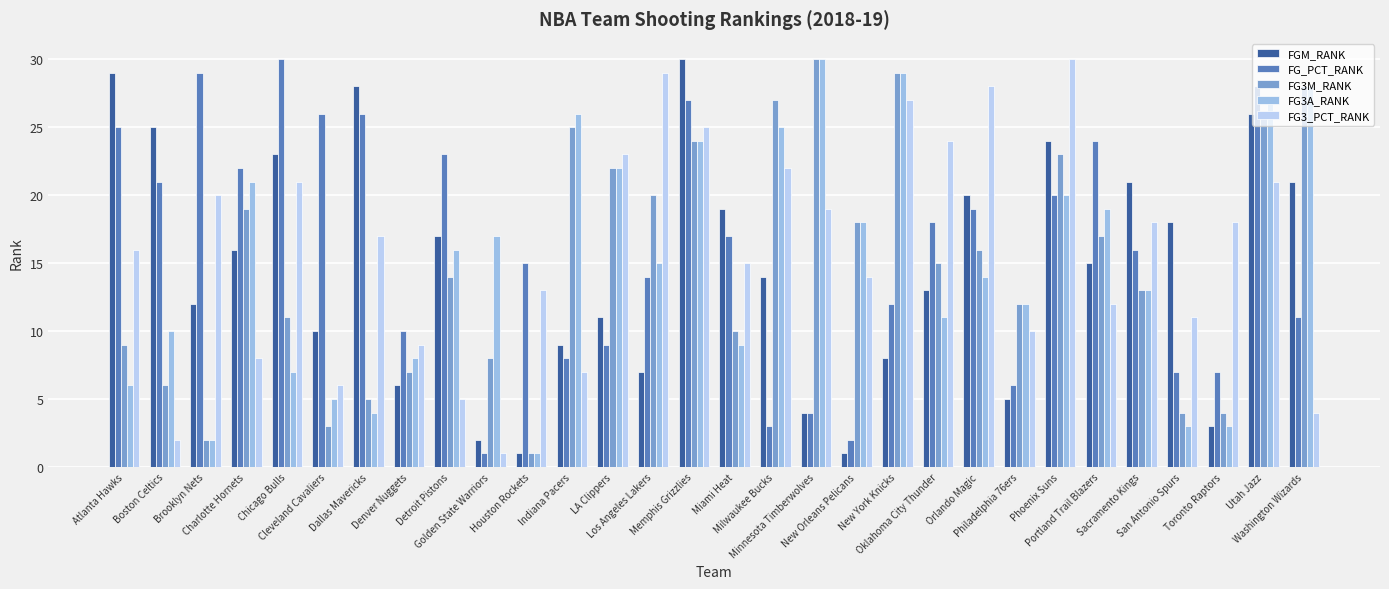

What is the total value across all series at Los Angeles Lakers?

85